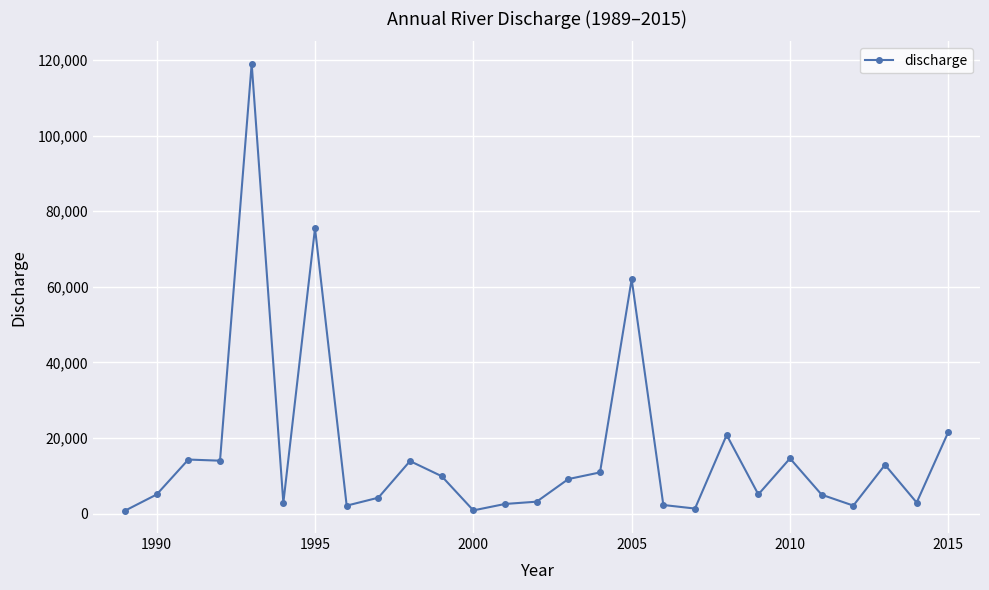

True or false: there are more than 2 points higher than both neighbors.

True